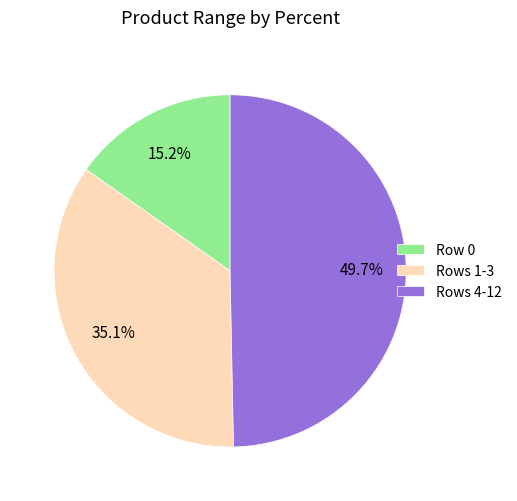

To the nearest percent, what is the average slice percentage?

33%